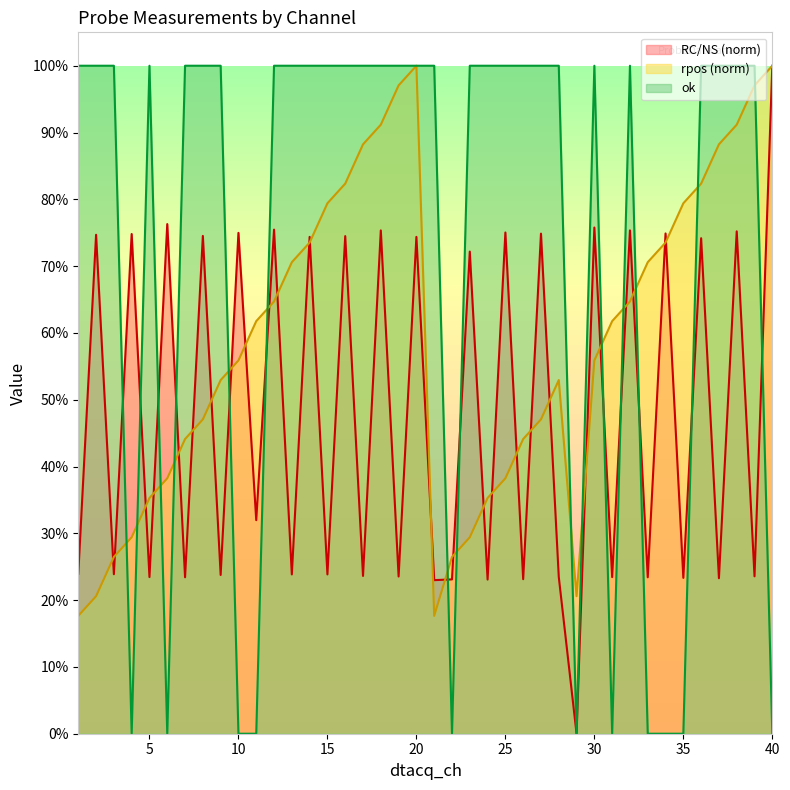

Where is the first local maximum for rpos?

20